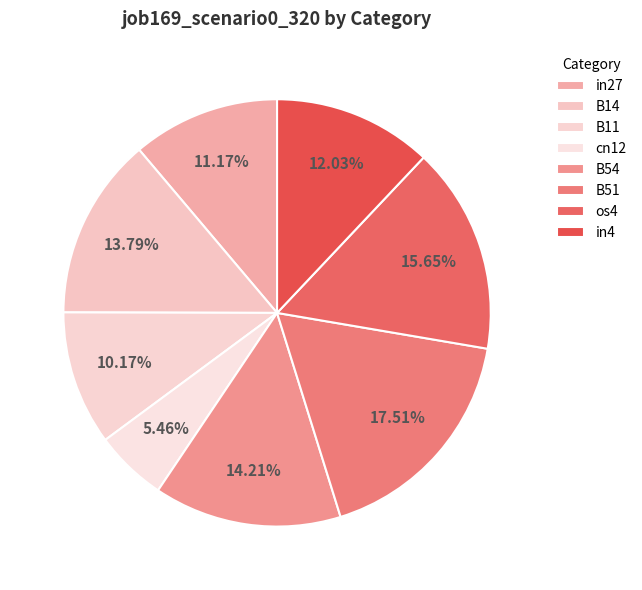

What percentage is the B11 slice, to the nearest percent?

10%